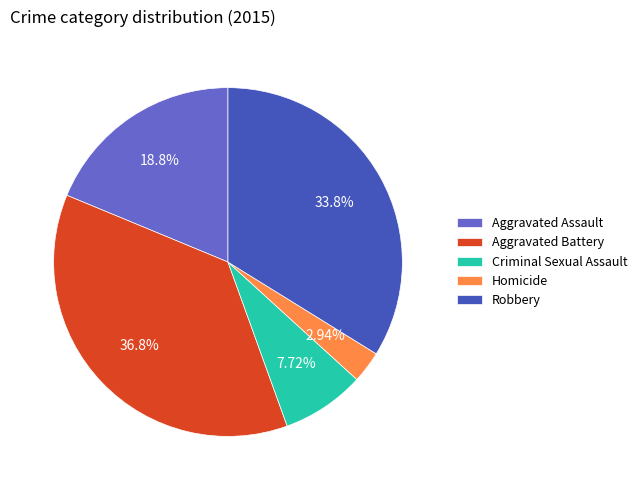

To the nearest percent, what is the combined percentage of Aggravated Assault and Robbery?

53%